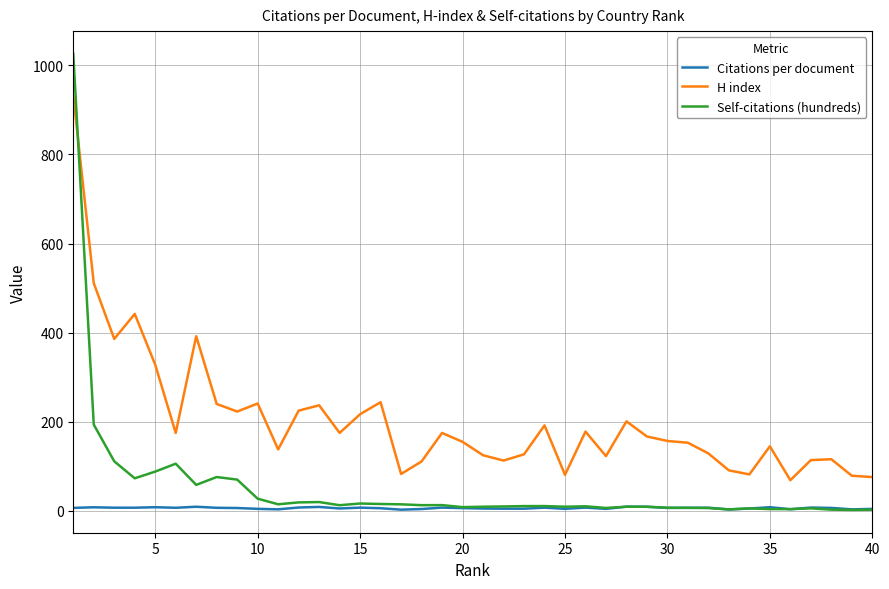

List the series in order of their overall mean, highest first.

H index, Self-citations (hundreds), Citations per document